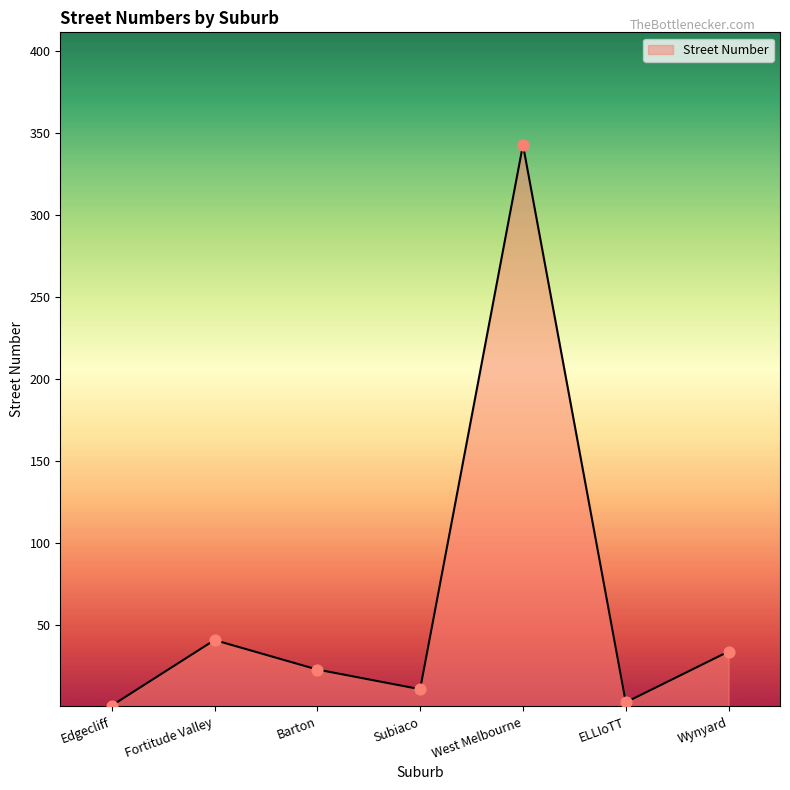

Between ELLIoTT and West Melbourne, which is larger?

West Melbourne